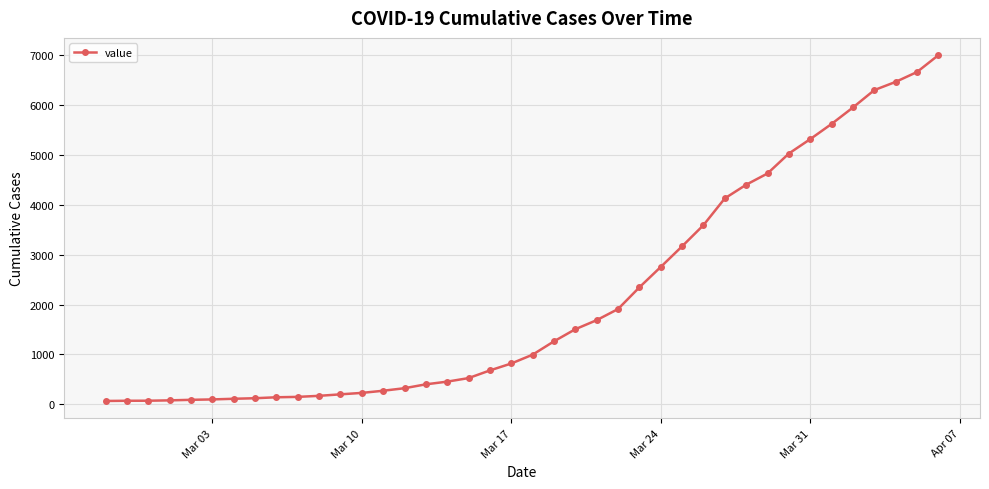

What is the greatest value displayed?

7004